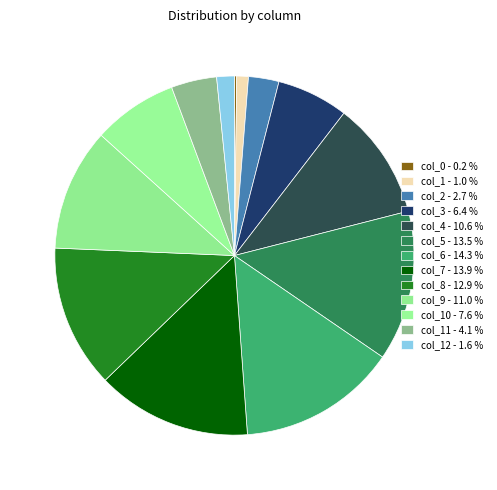

To the nearest percent, what is the average slice percentage?

8%